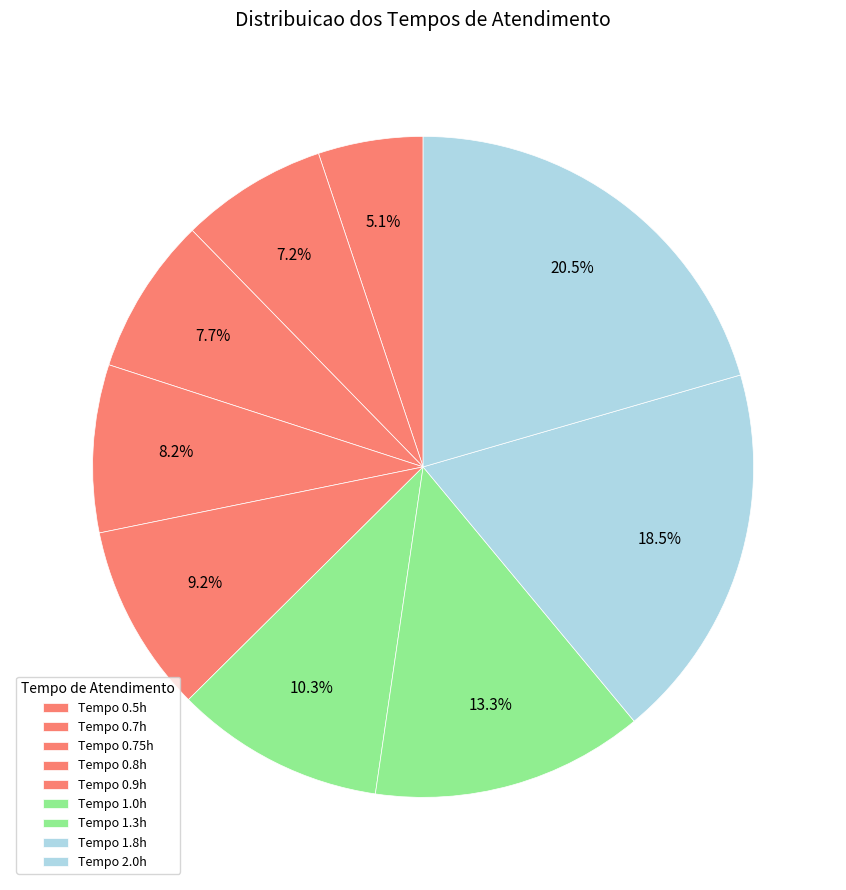

Count the number of slices in the pie.

9